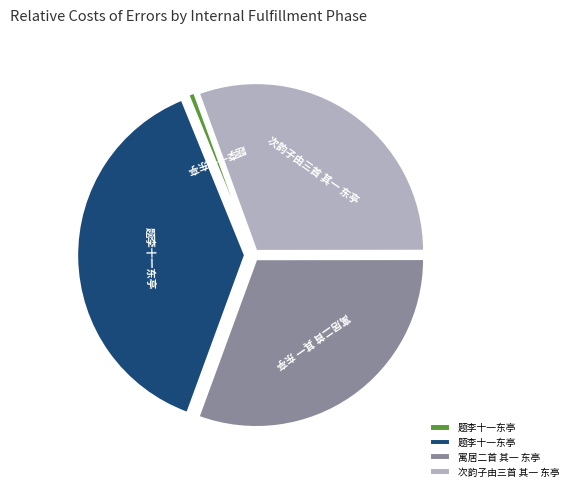

Does any single category account for the majority?

No